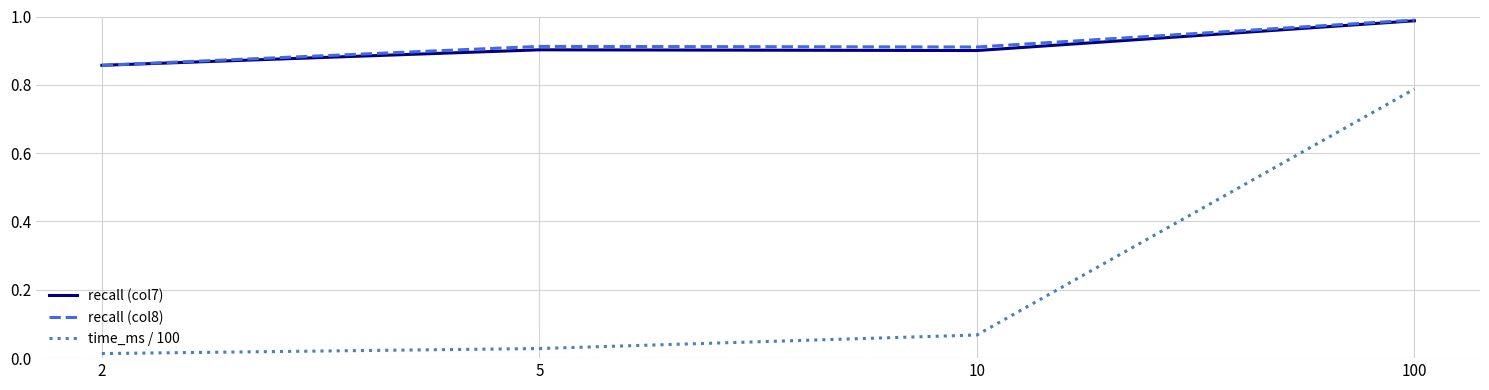

Which series has the largest range (max minus min)?

time_ms / 100